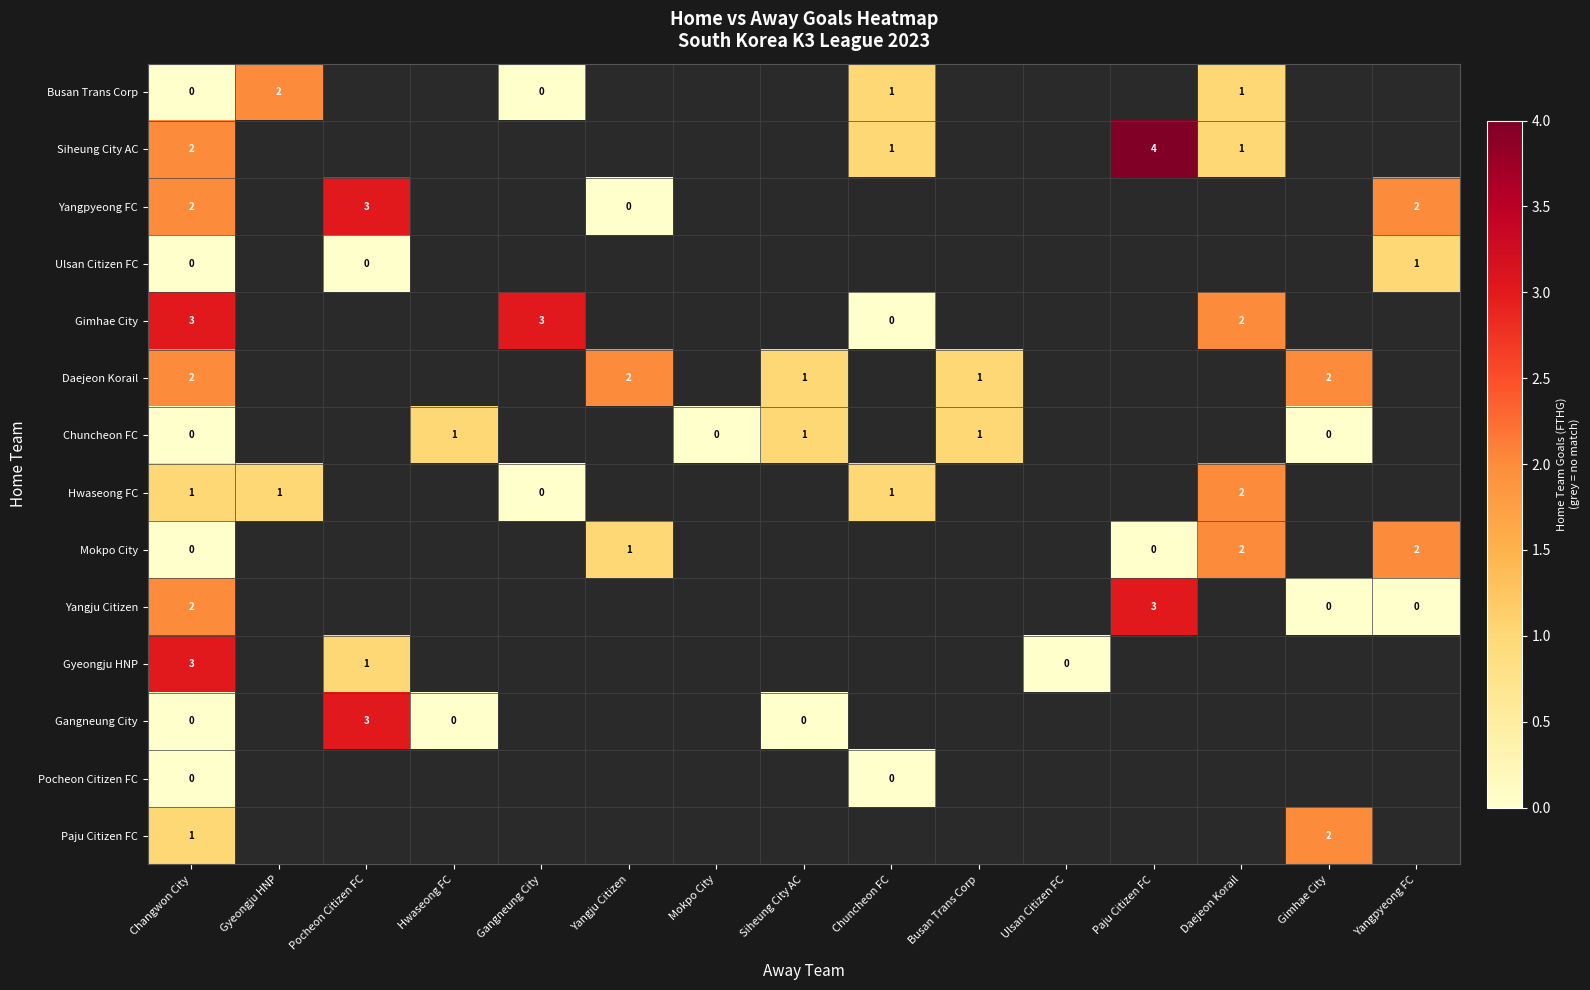

Is the value of Busan Trans Corp at Gyeongju HNP greater than the value of Gangneung City at Pocheon Citizen FC?

No